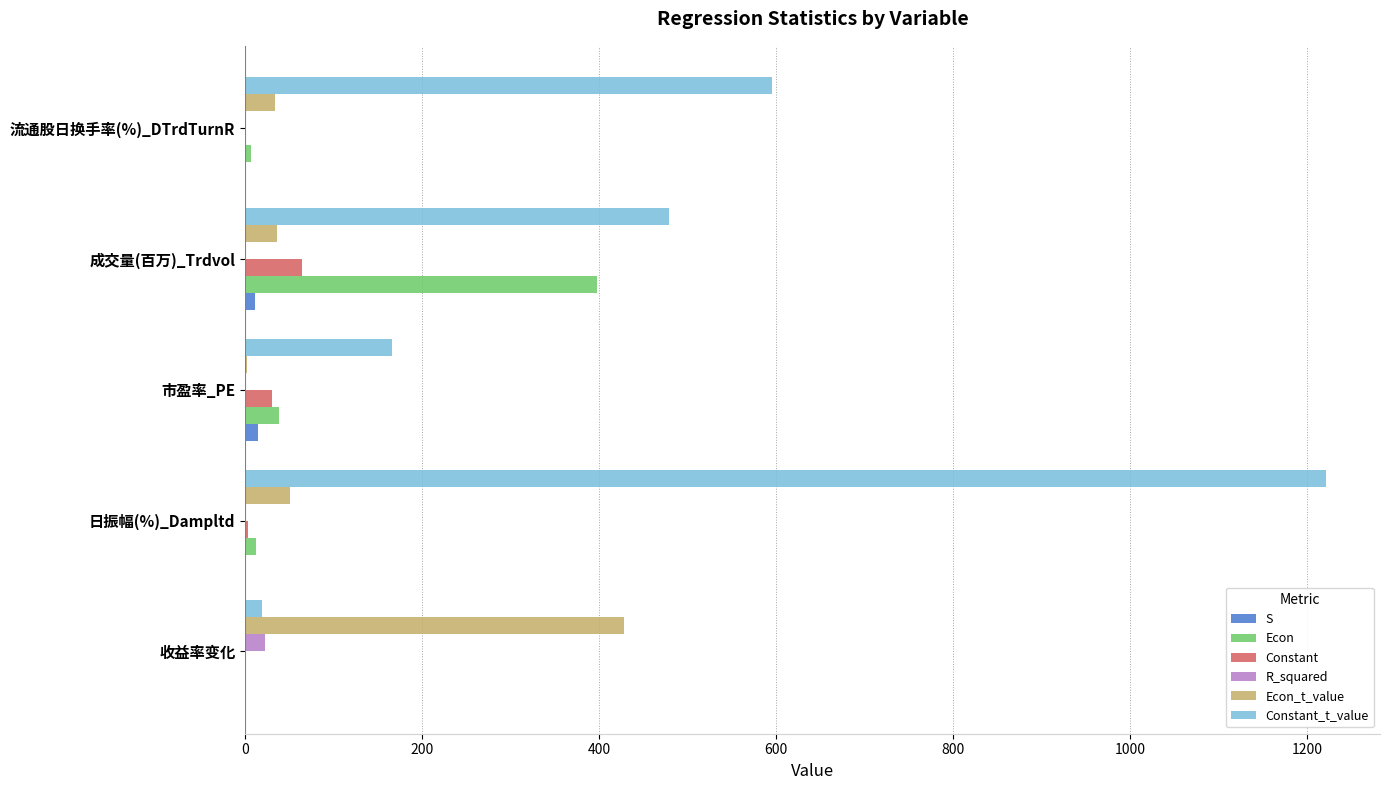

Between 日振幅(%)_Dampltd and 市盈率_PE, which series saw the biggest shift?

Constant_t_value